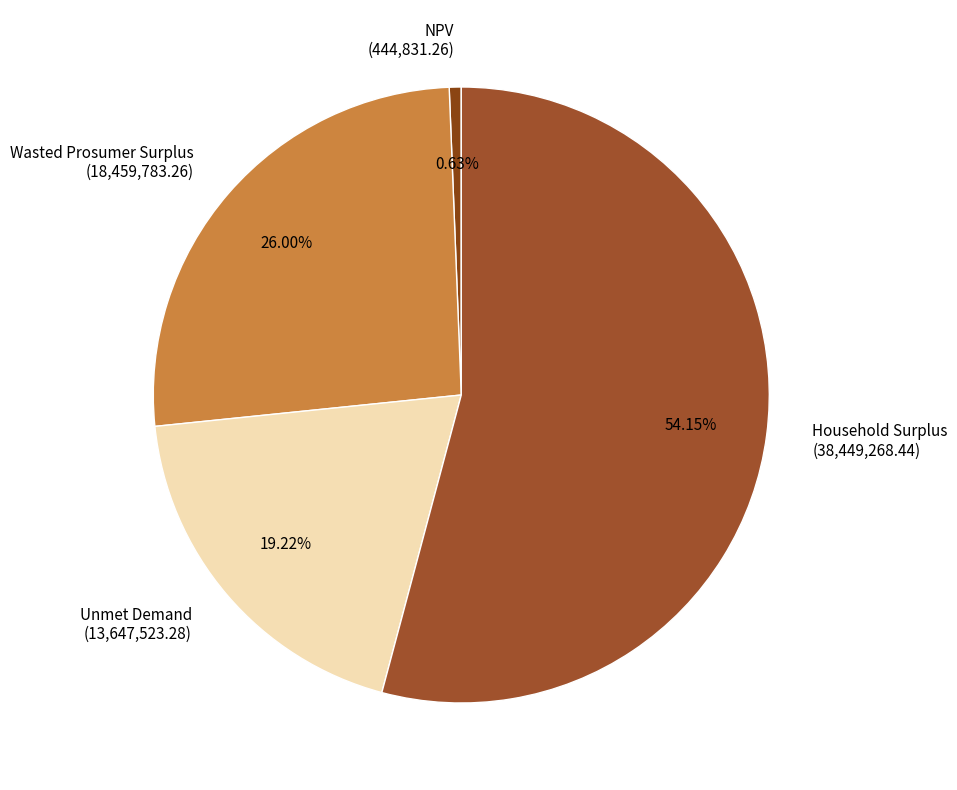

Rank the categories by value from highest to lowest.

Household Surplus, Wasted Prosumer Surplus, Unmet Demand, NPV